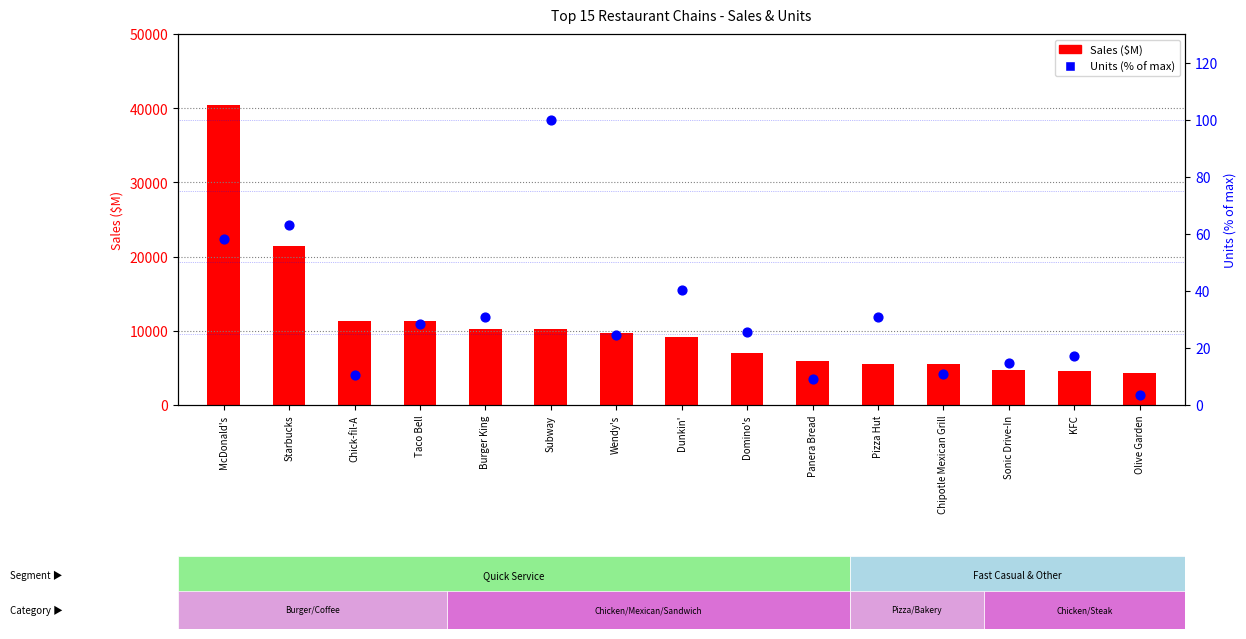

What are all the series names shown in the legend?

Sales ($M), Units (% of max)